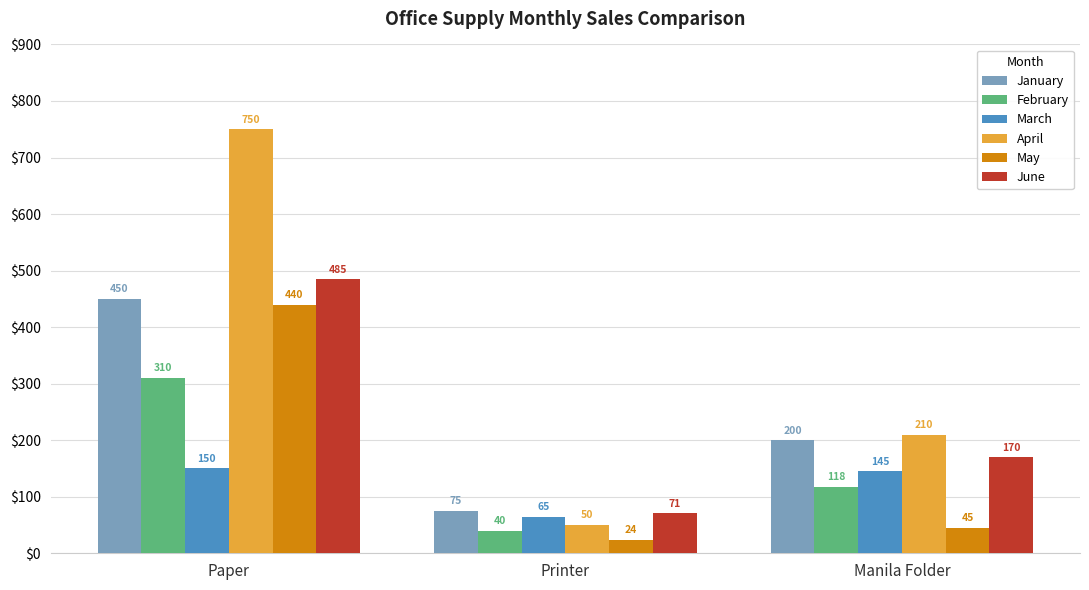

The February series shows 40 at Printer. True or false?

True